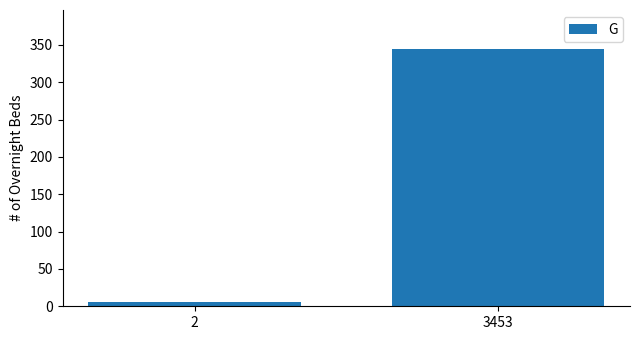

What is the approximate value at 2, to the nearest 10?

10